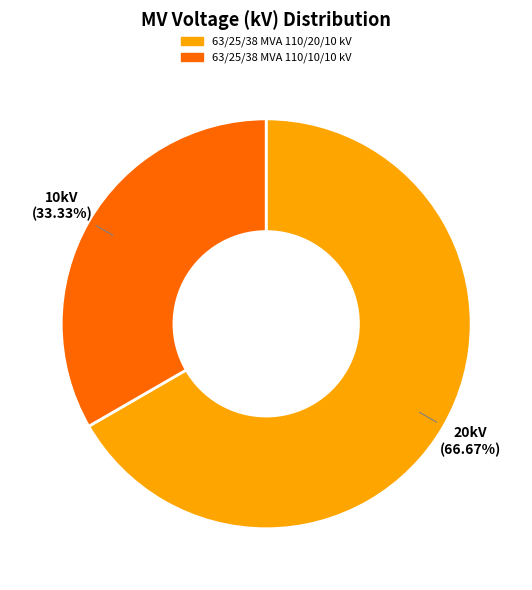

To the nearest percent, what percentage of the pie is 63/25/38 MVA 110/10/10 kV?

33%